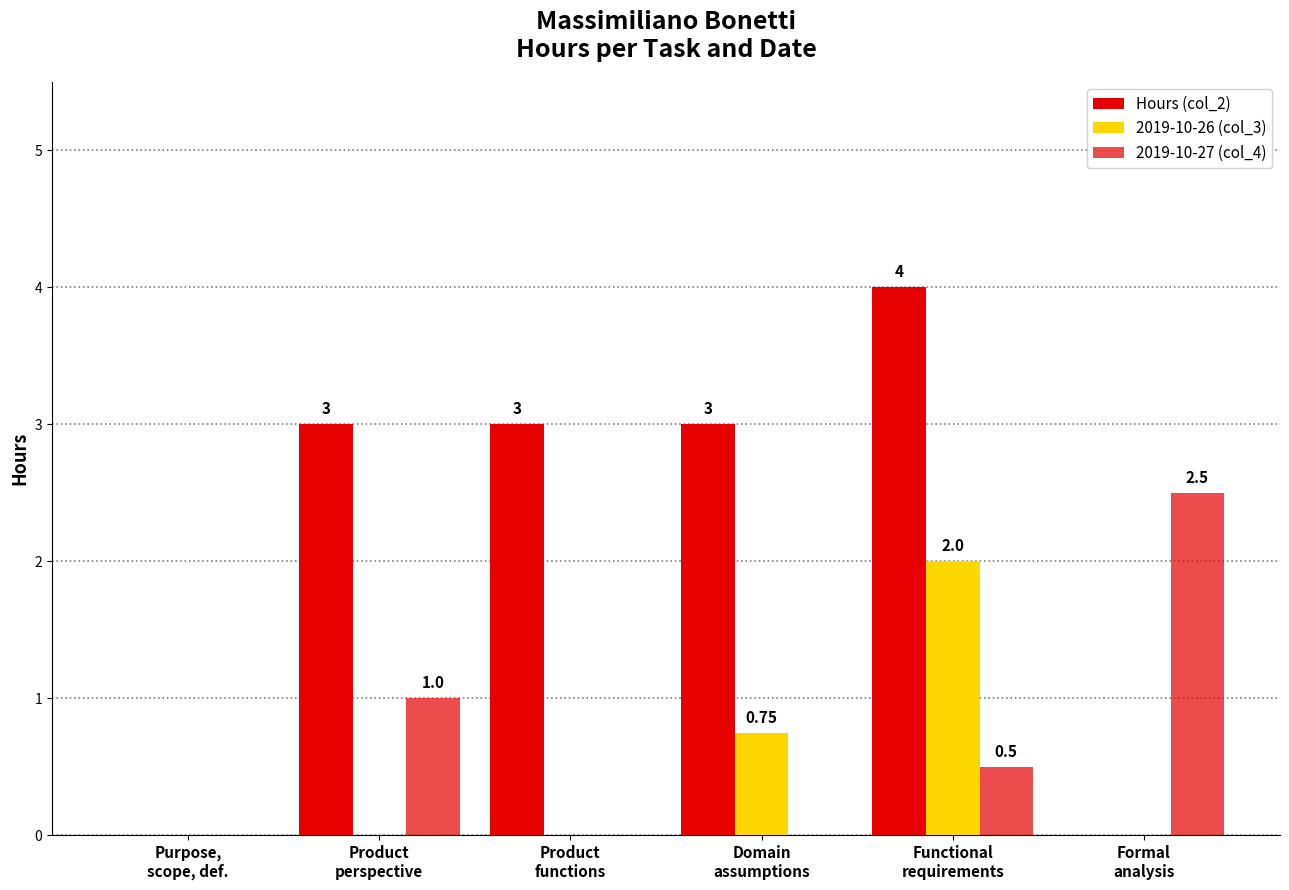

What position from the left is Domain
assumptions?

4